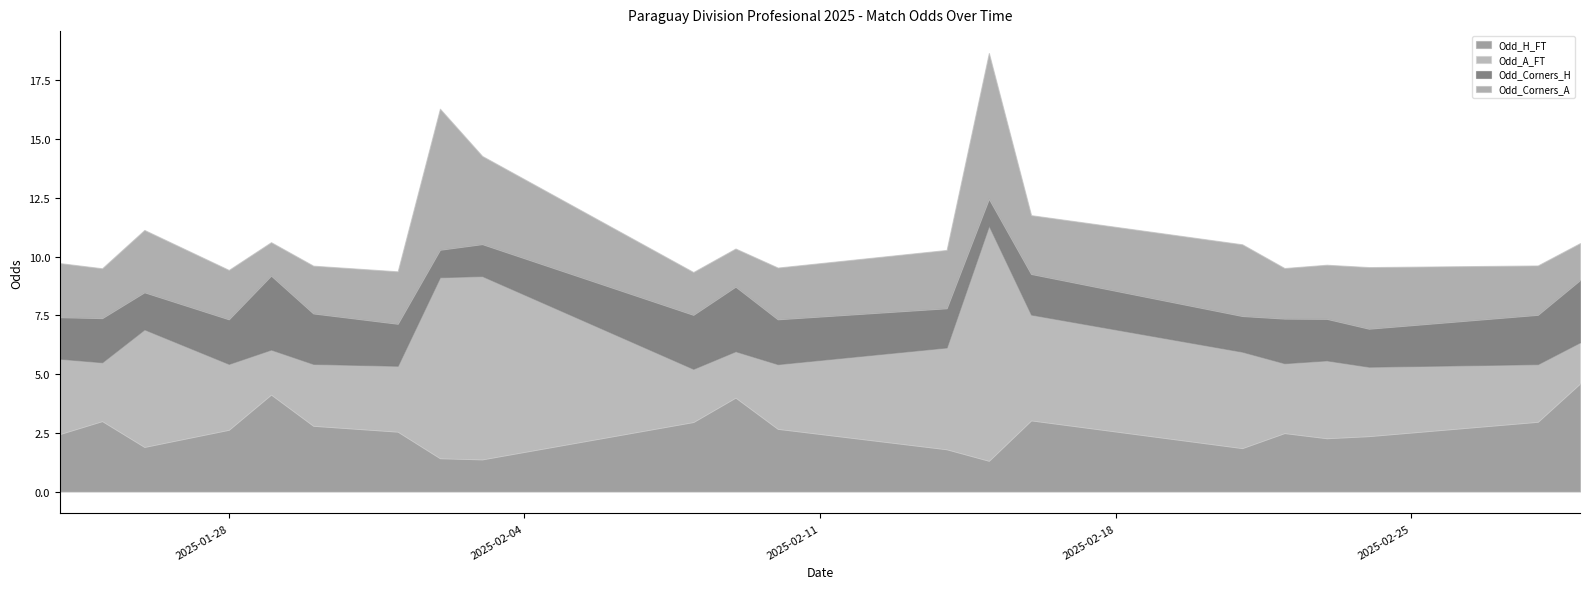

The Odd_Corners_H series shows 1.6 at 2025-02-24. True or false?

True